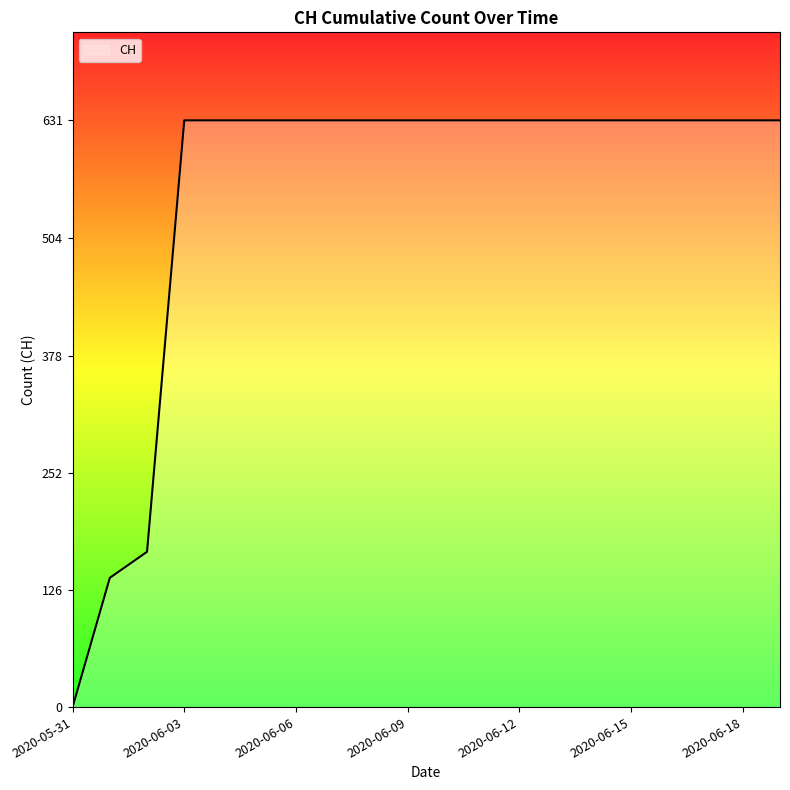

How many values are below 631?

3